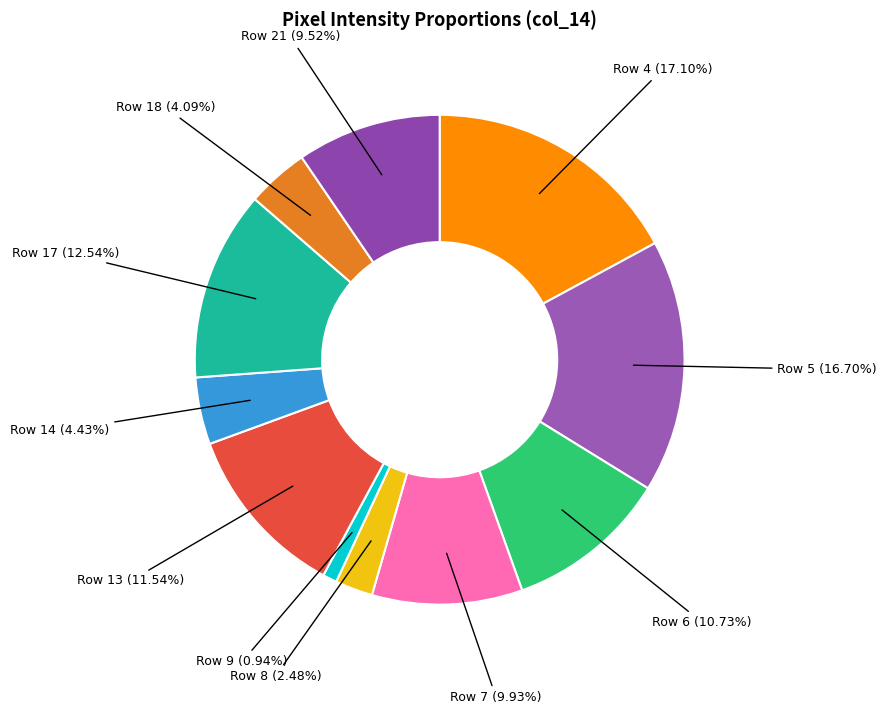

Between Row 7 and Row 5, which is larger?

Row 5